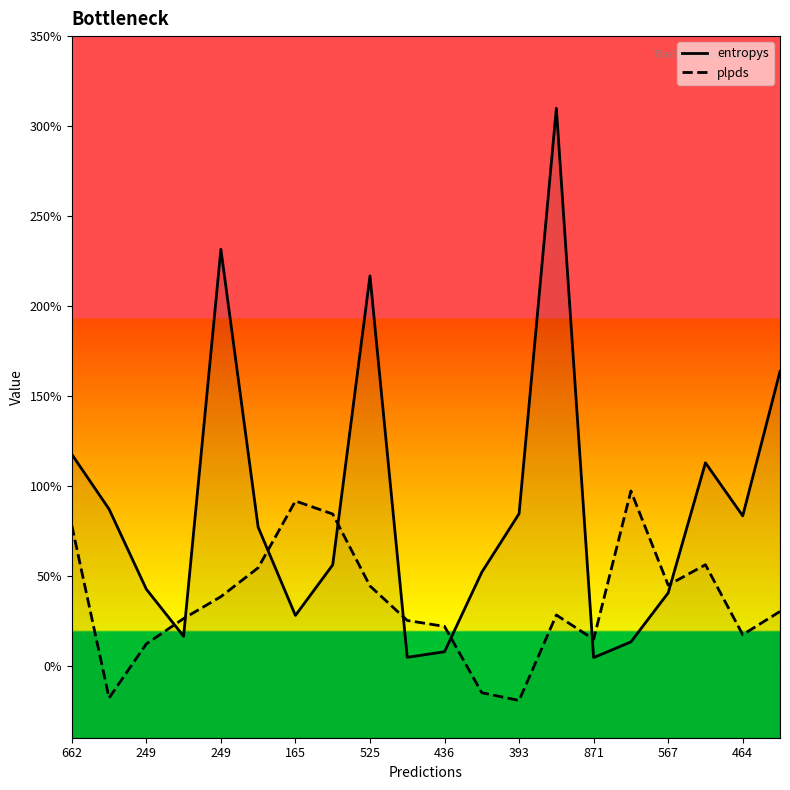

At 10, list the series in order from largest to smallest.

plpds, entropys